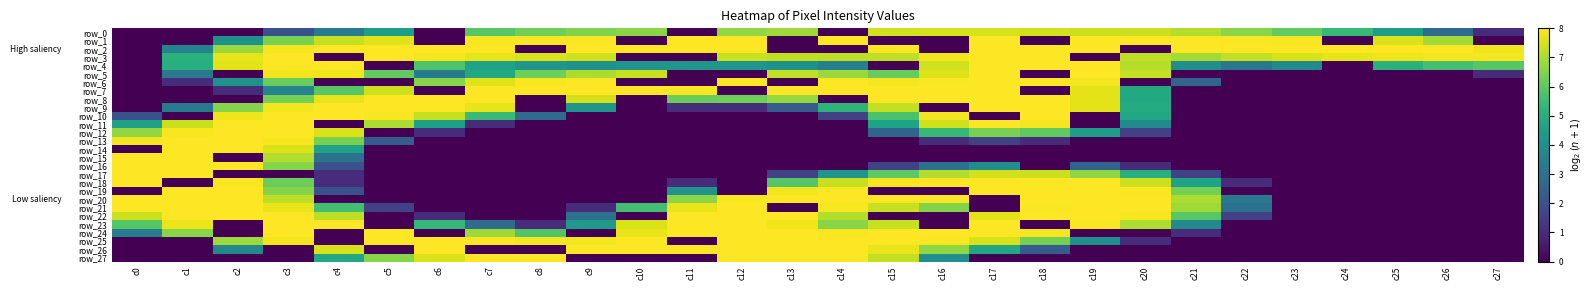

What is the spread (max minus min) of values at c23?

8.0